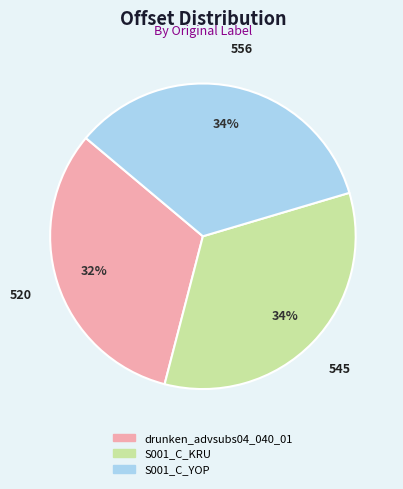

What is the ratio of the value at S001_C_YOP to the value at drunken_advsubs04_040_01?

1.1